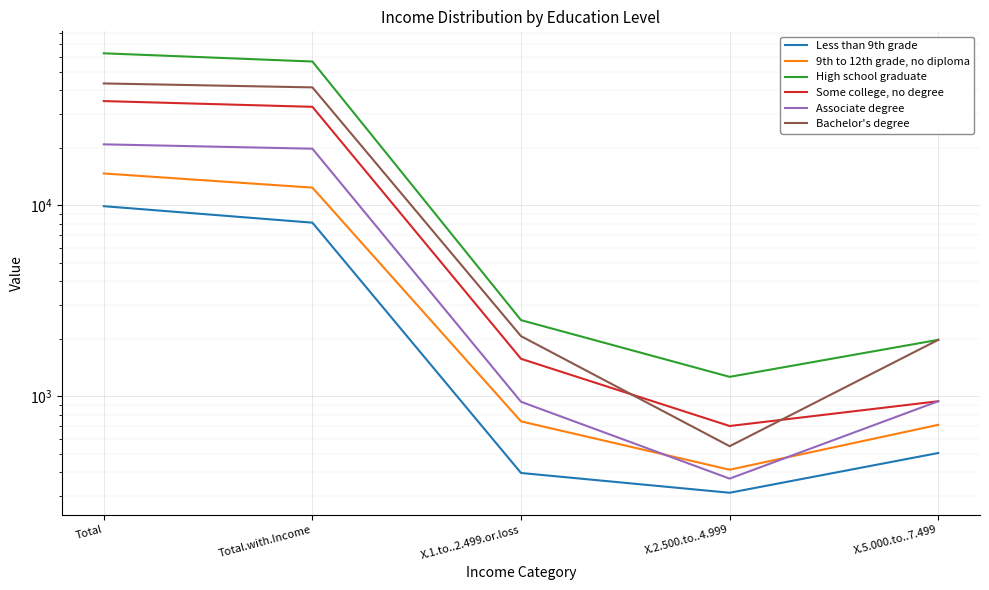

Does the chart display data point markers on the line(s)?

No